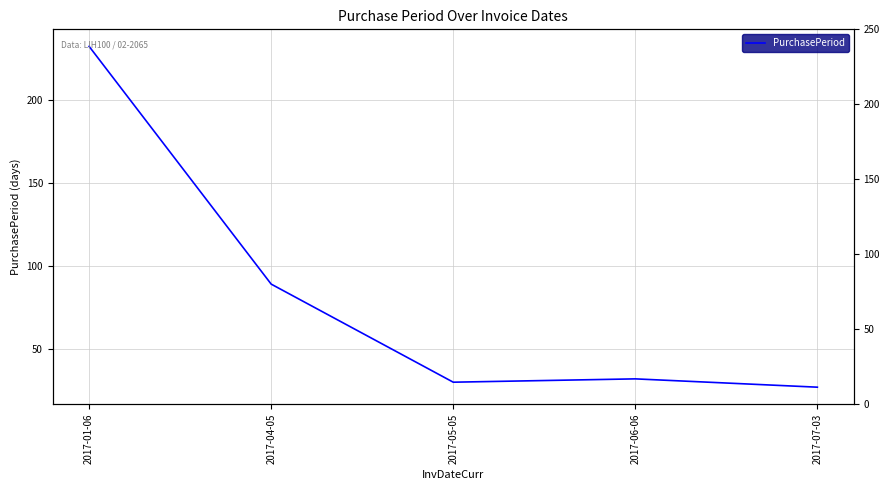

What is the minimum value shown in the chart?

27